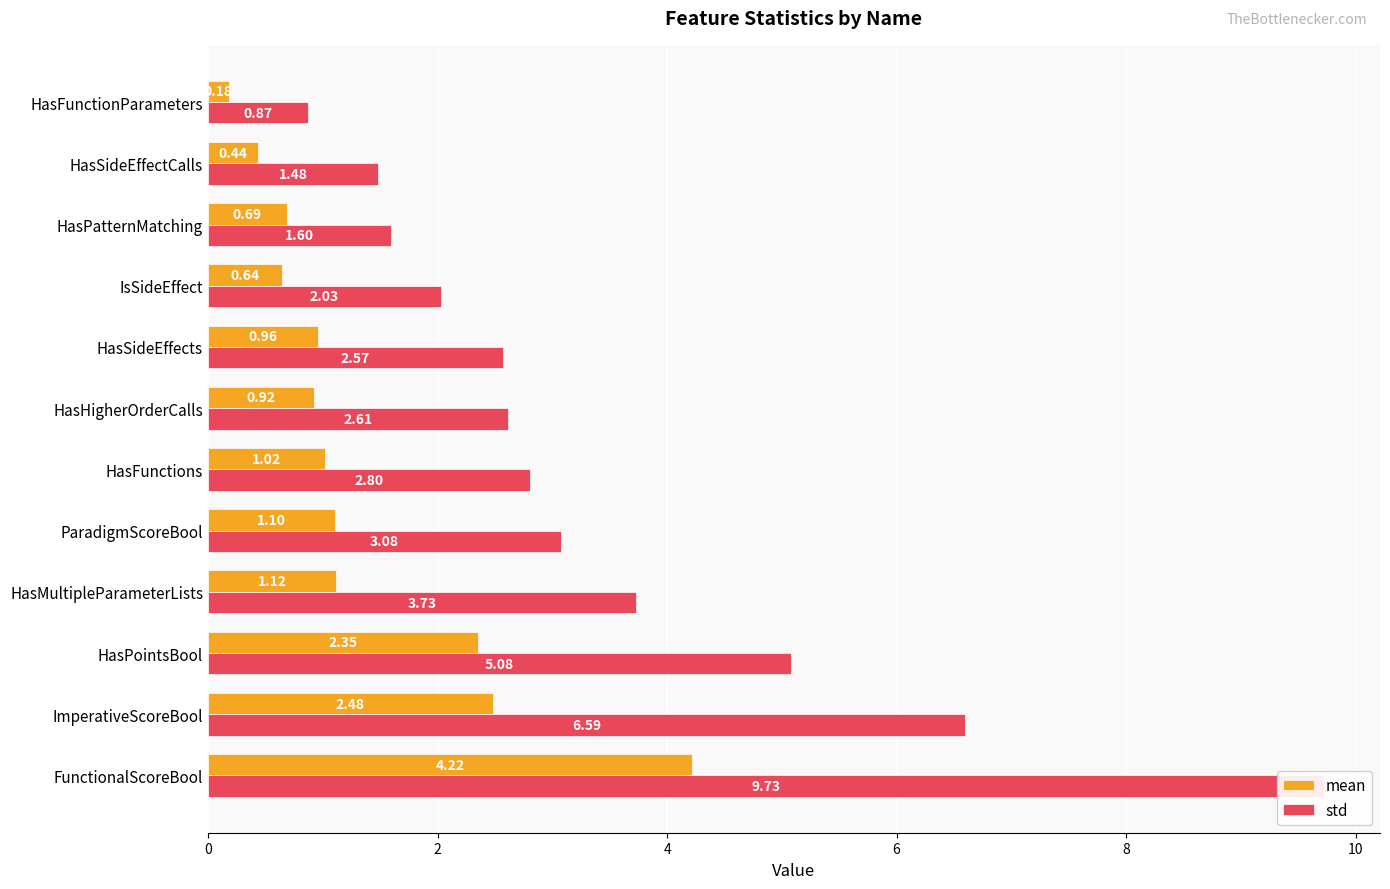

Does the chart contain any negative values?

No